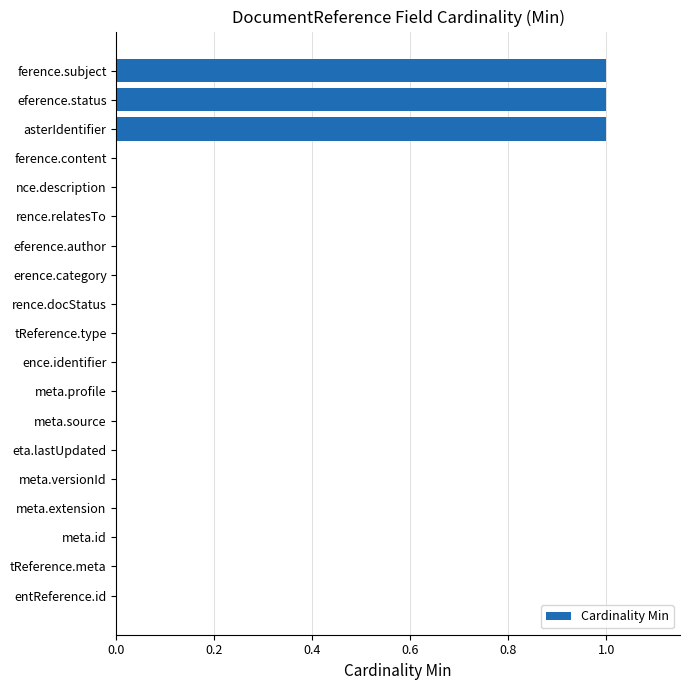

What is the maximum value shown in the chart?

1